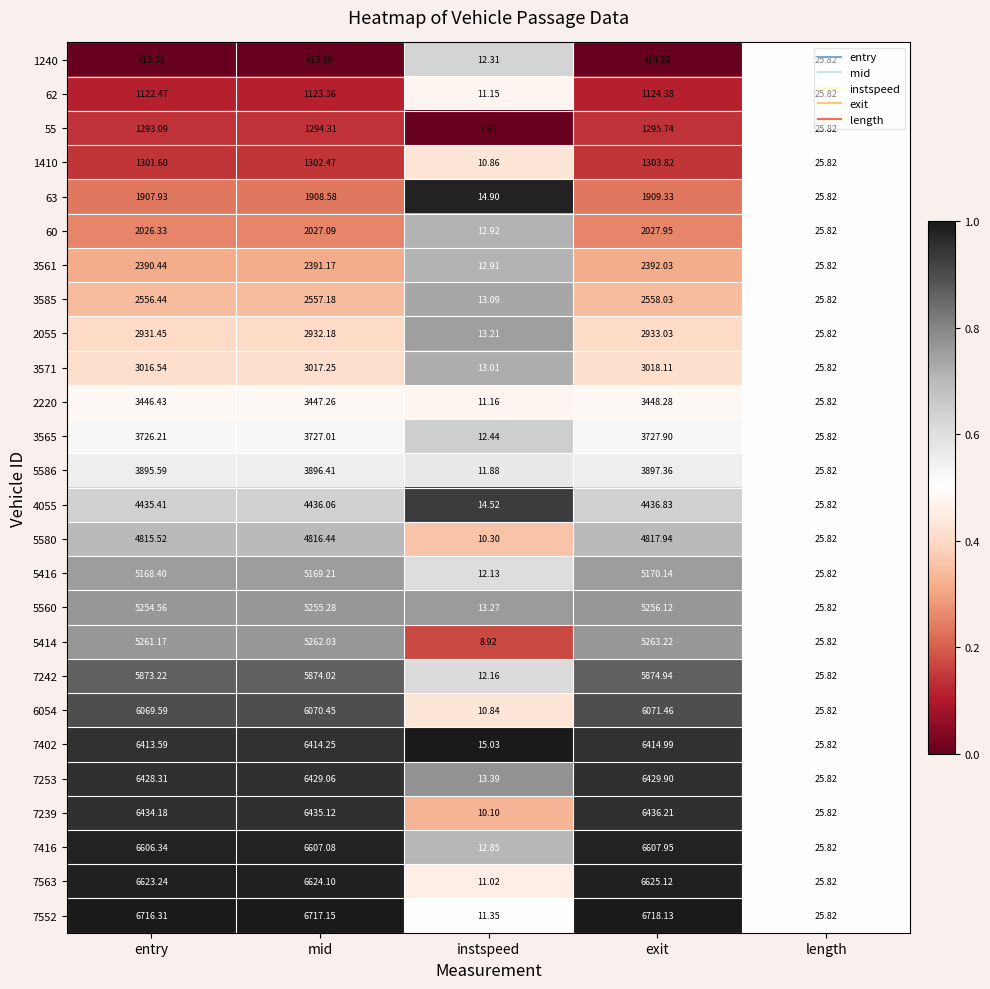

At which category is the sum across all series the highest?

exit